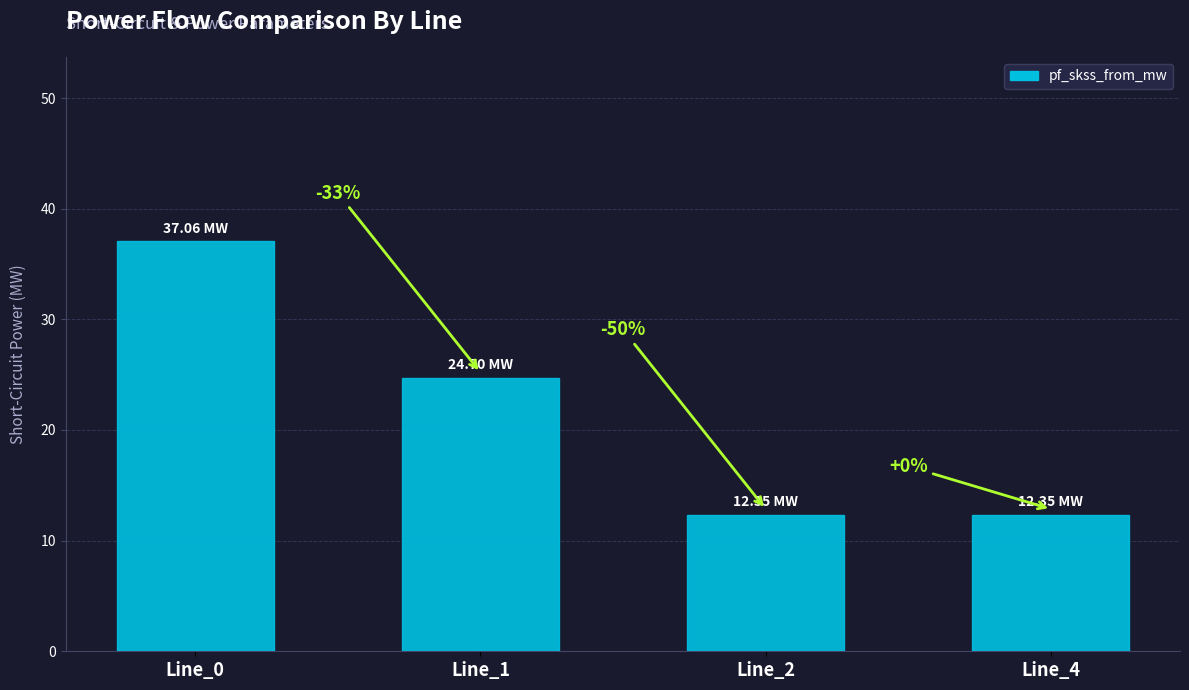

Which category has the lowest value across all series?

Line_2